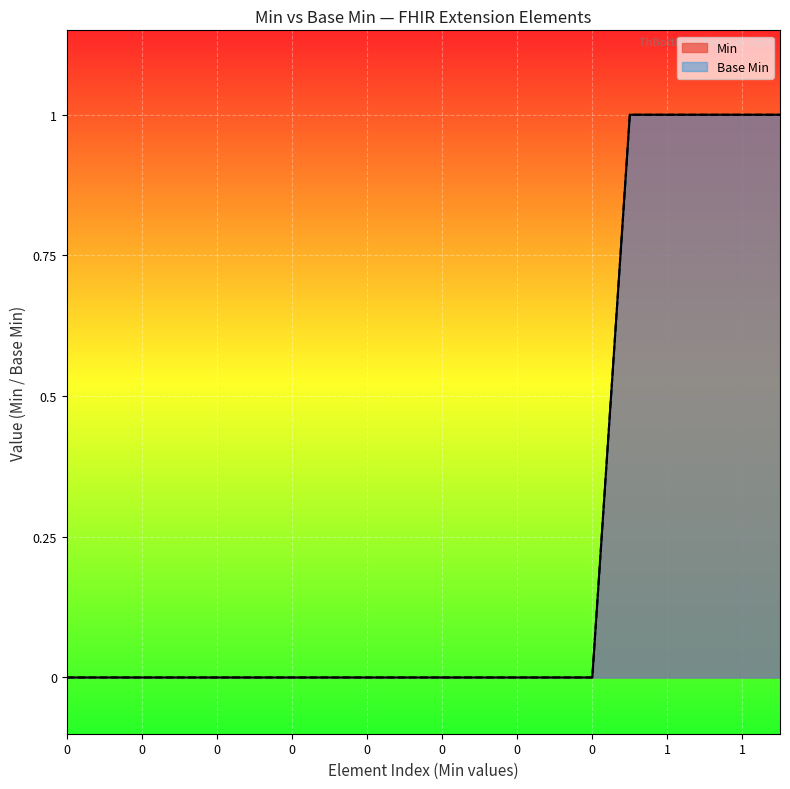

Reading right to left, transcribe all the data shown in this chart.

1	1	1	1	1	0	0	0	0	0	0	0	0	0	0	0	0	0	0	0